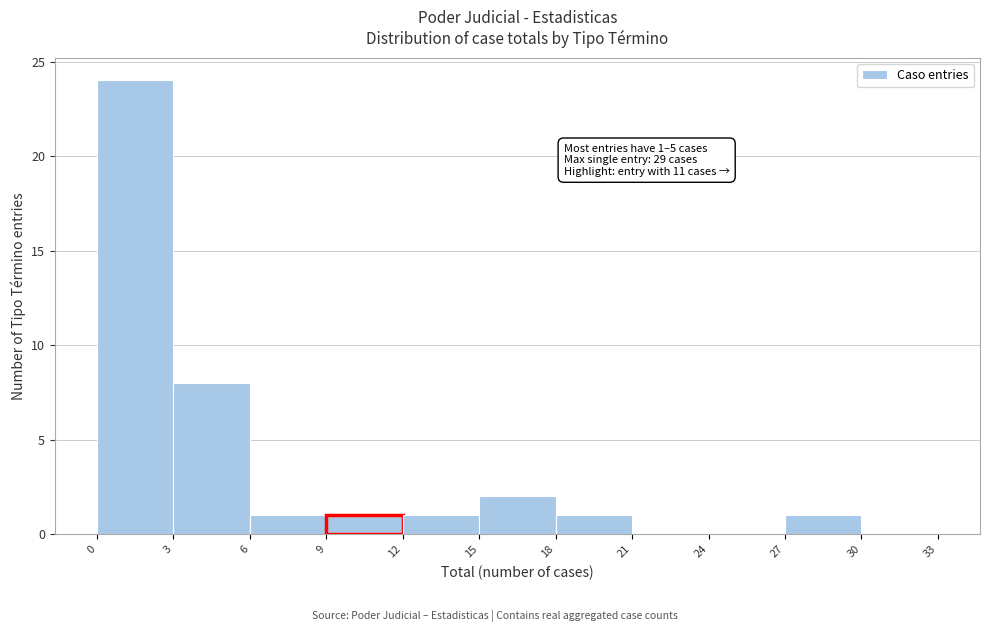

Over which range of the x-axis is the bar tallest?

0 to 3